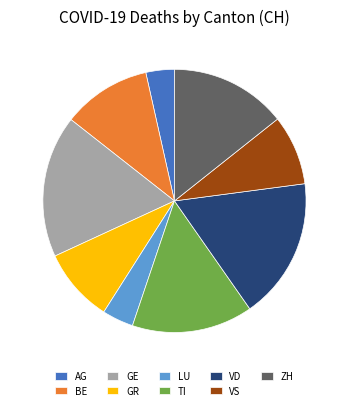

How many slices are in this pie chart?

9